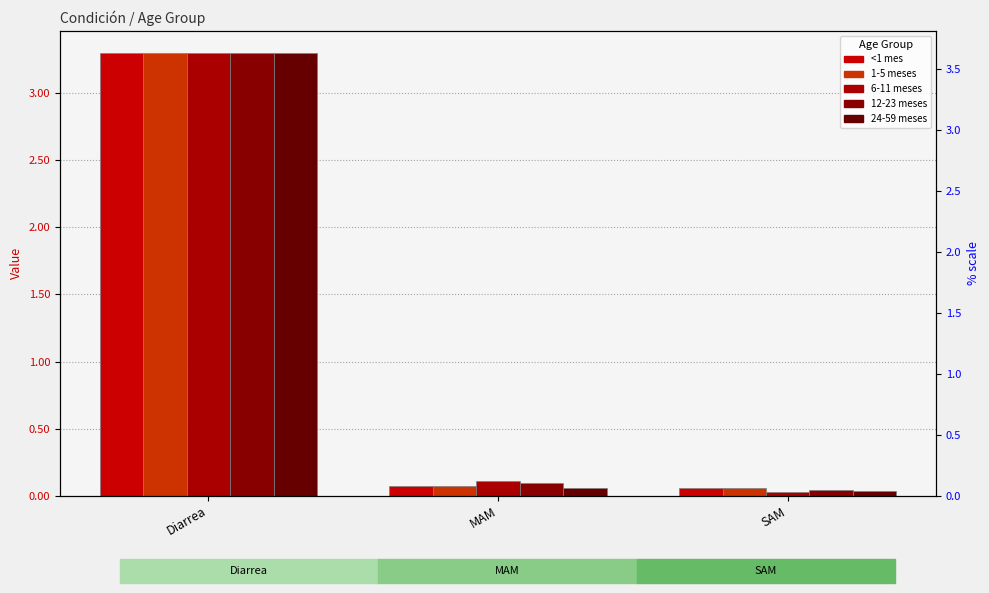

Read the 1-5 meses value at MAM.

0.1